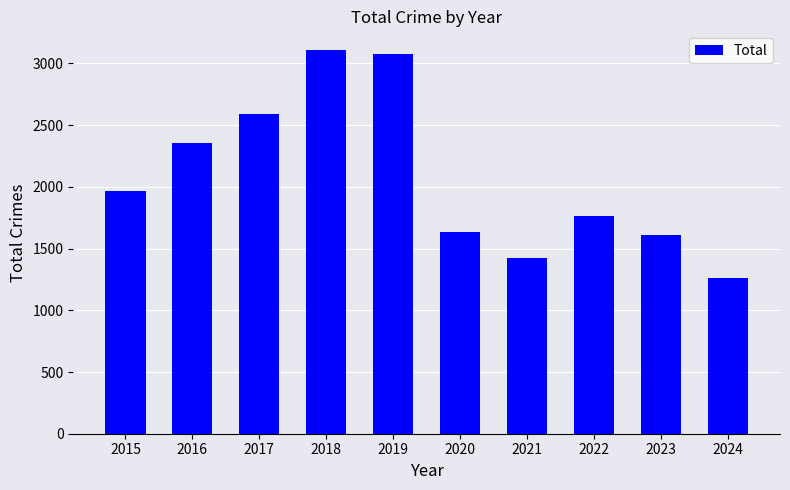

At which category does the chart reach its minimum across all series?

2024